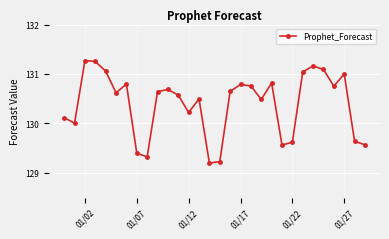

How many points are lower than both their immediate neighbors (excluding endpoints)?

8